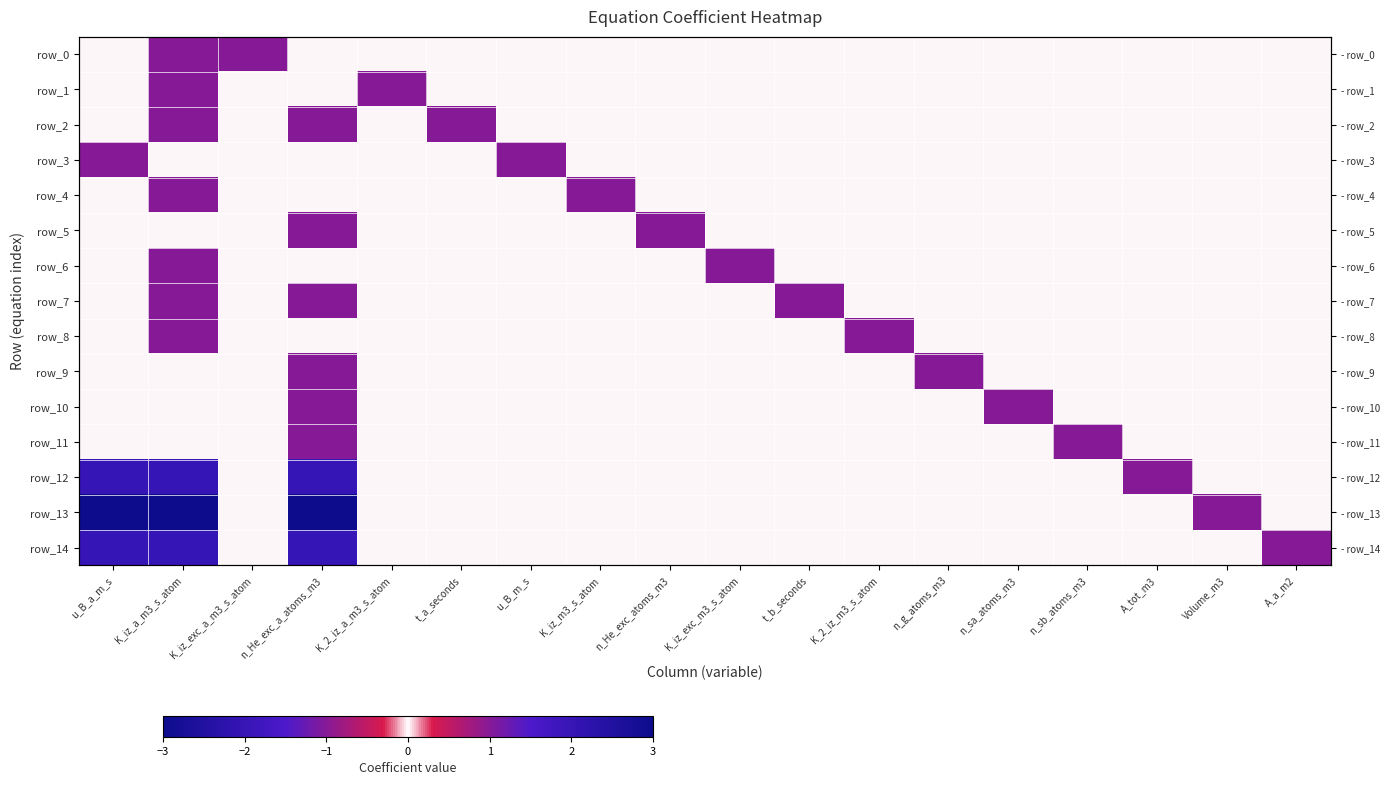

The value of row_5 at n_sa_atoms_m3 is 0. True or false?

True